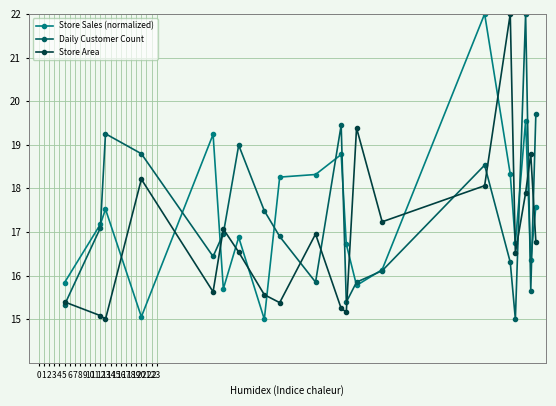

How many interior local peaks does the Store Area series have?

6